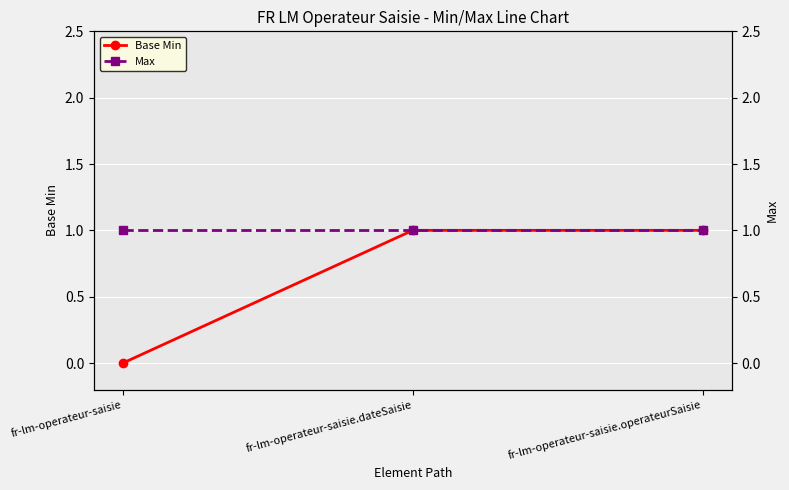

What is the average value of the Max series?

1